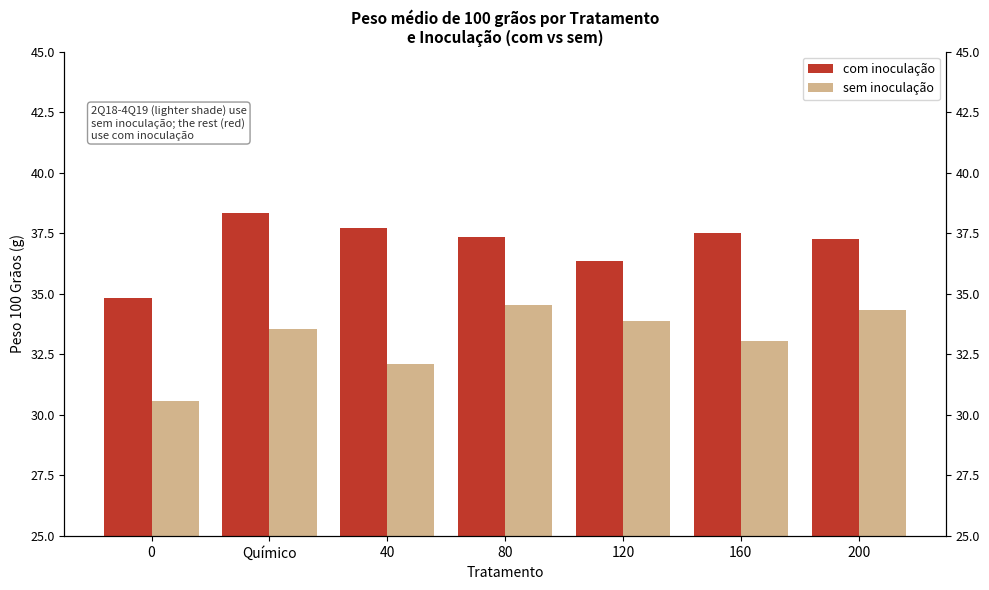

What is the minimum value shown in the chart?

30.6